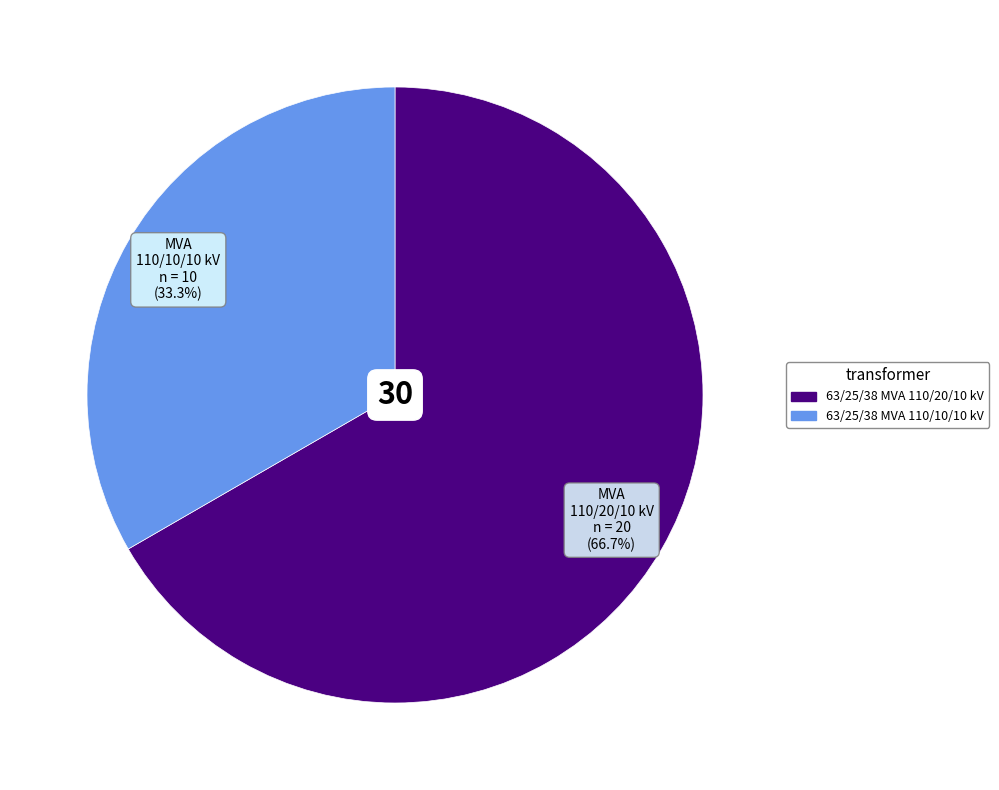

True or false: 63/25/38 MVA 110/20/10 kV accounts for 76% of the total.

False